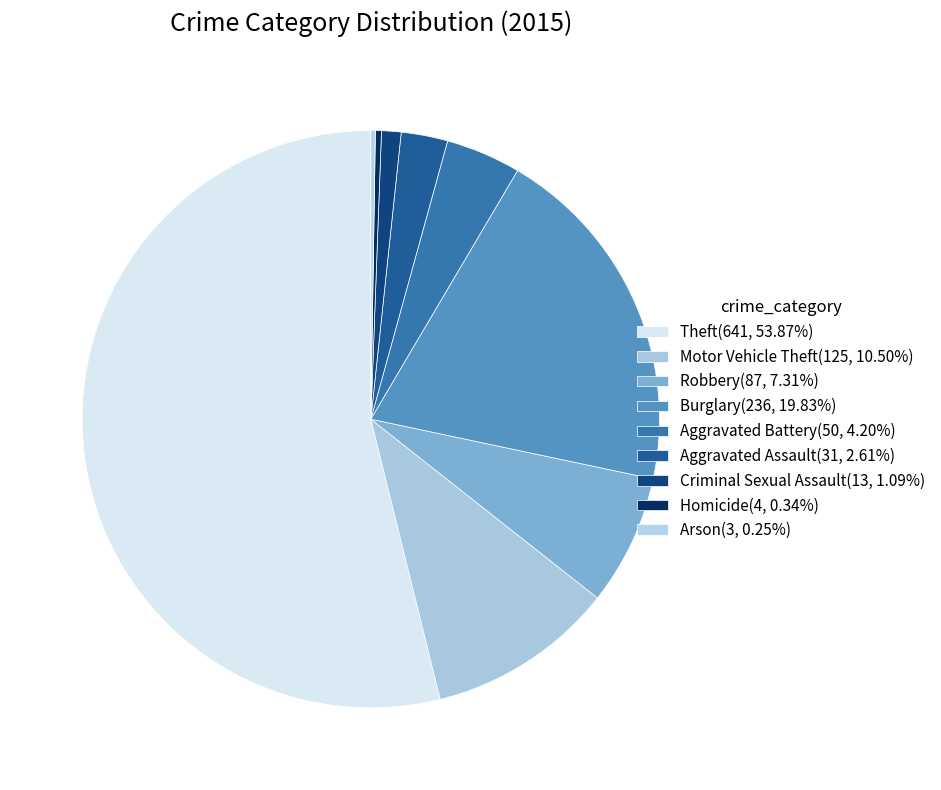

To the nearest percent, what percentage of the pie is Motor Vehicle Theft?

11%